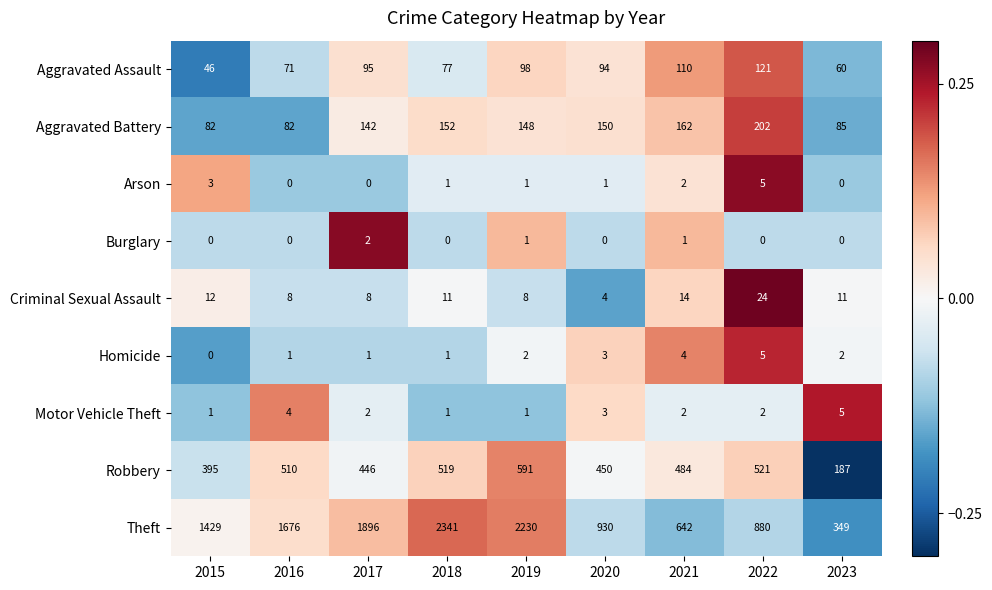

How many series are shown in this chart?

9